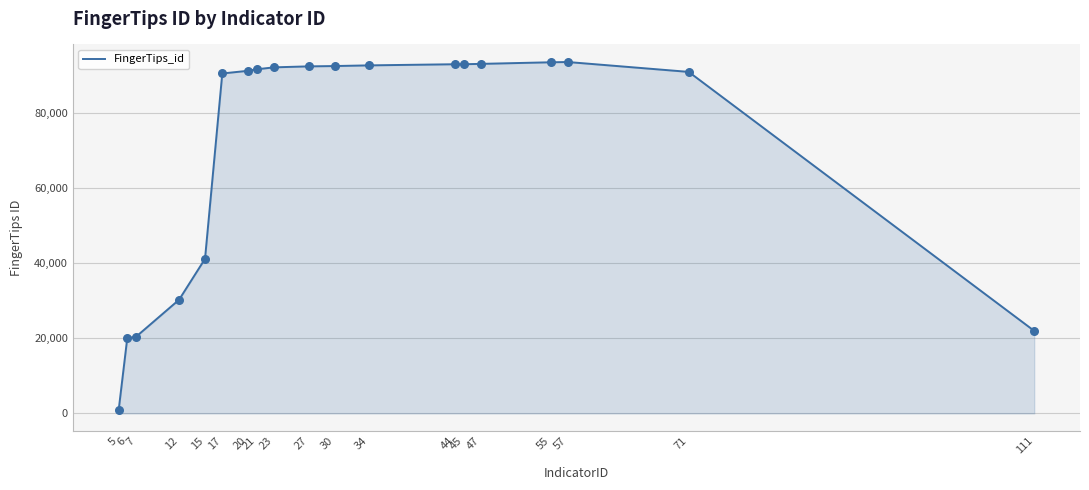

What is the change in value from 15 to 21?

+50540